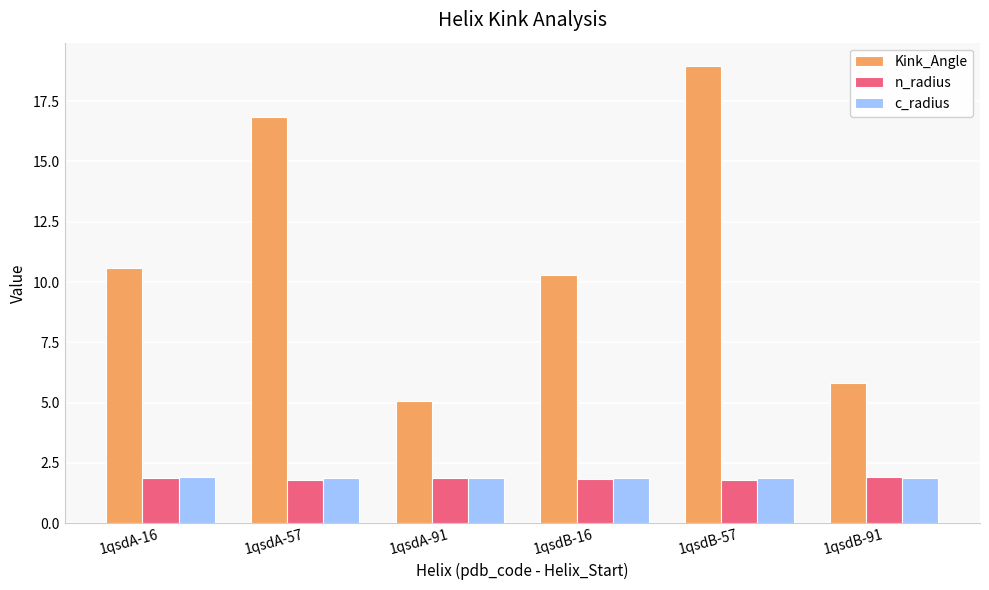

What is the label of the 3rd bar from the left?

1qsdA-91